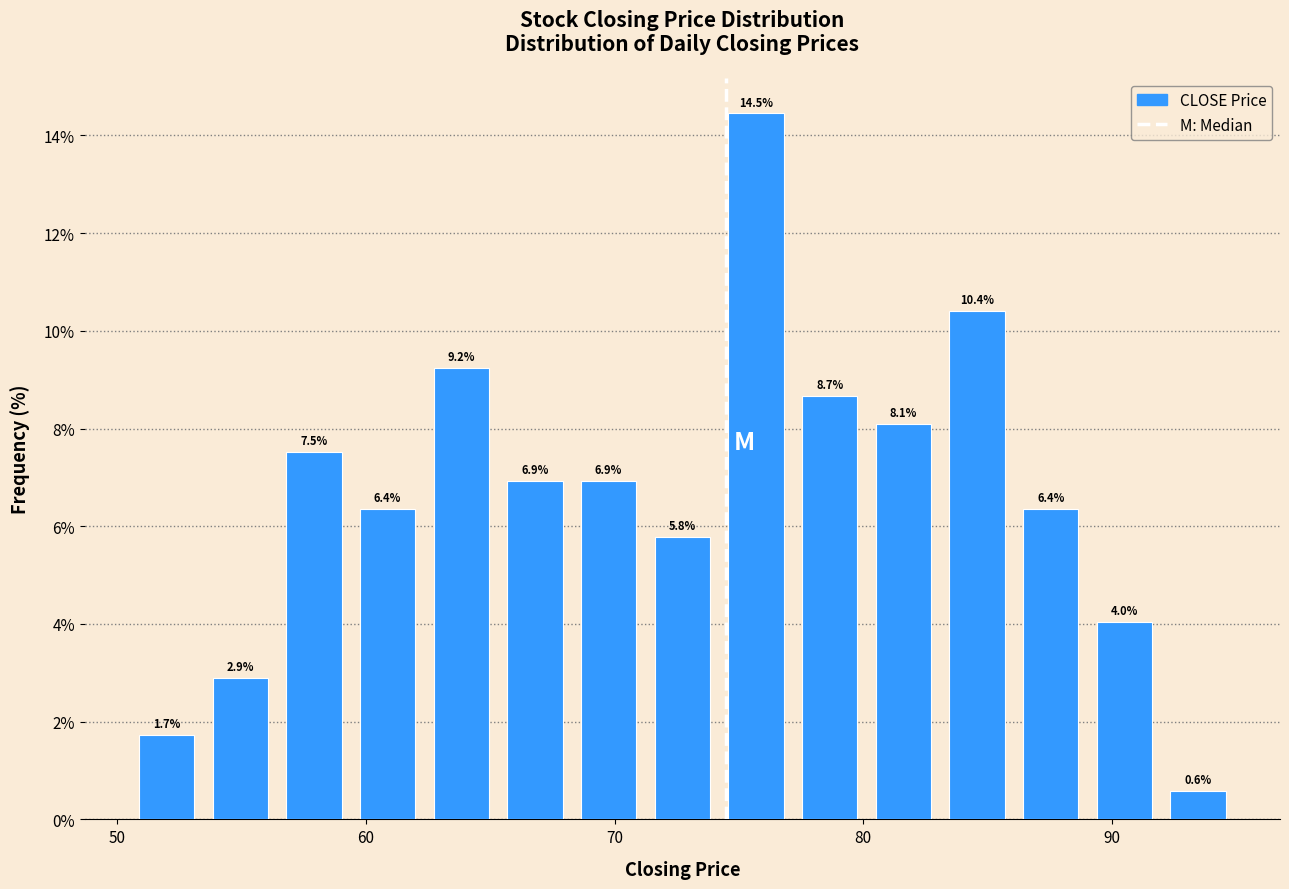

Around what value on the x-axis is the tallest bar? Give the approximate position of its centre, as read against the axis.

76